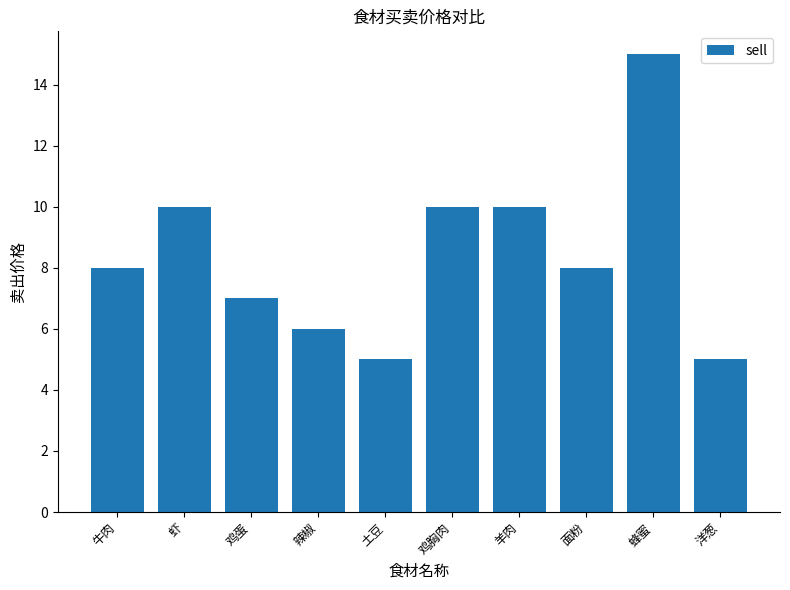

Which category has the highest value across all series?

蜂蜜